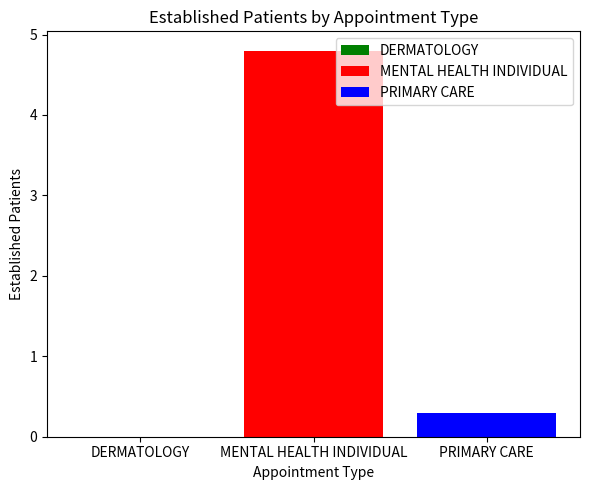

What is the highest value of the PRIMARY CARE series?

0.3